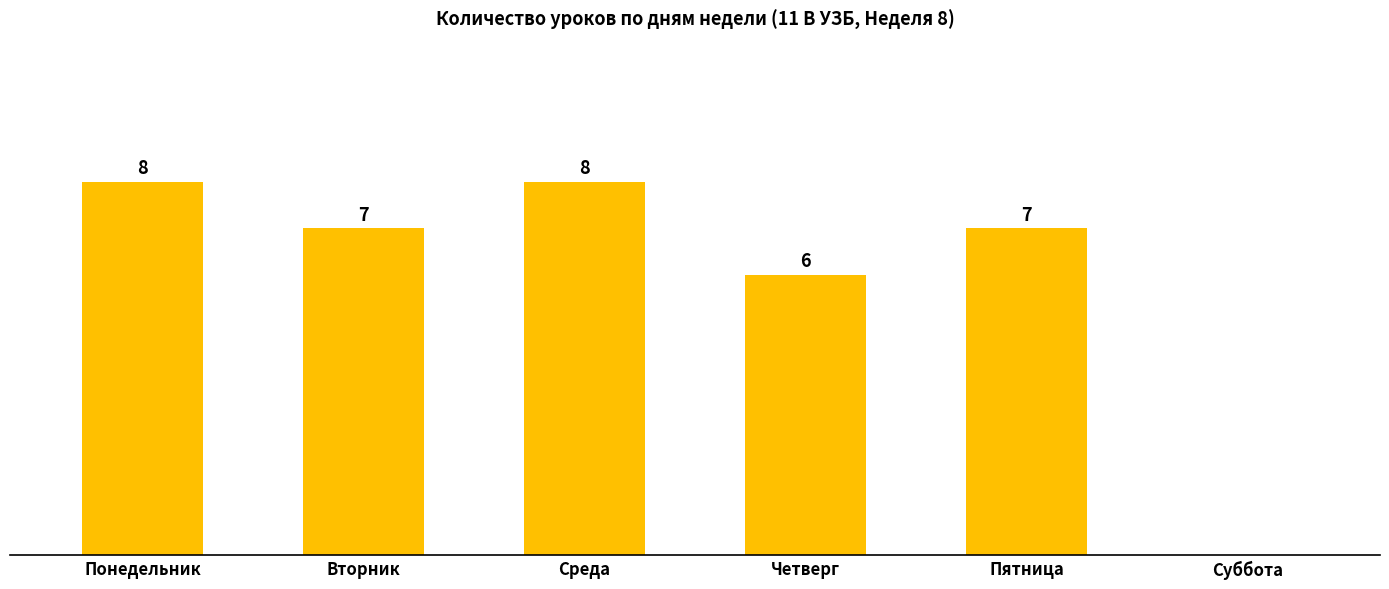

Where does the data first go above 7?

Понедельник